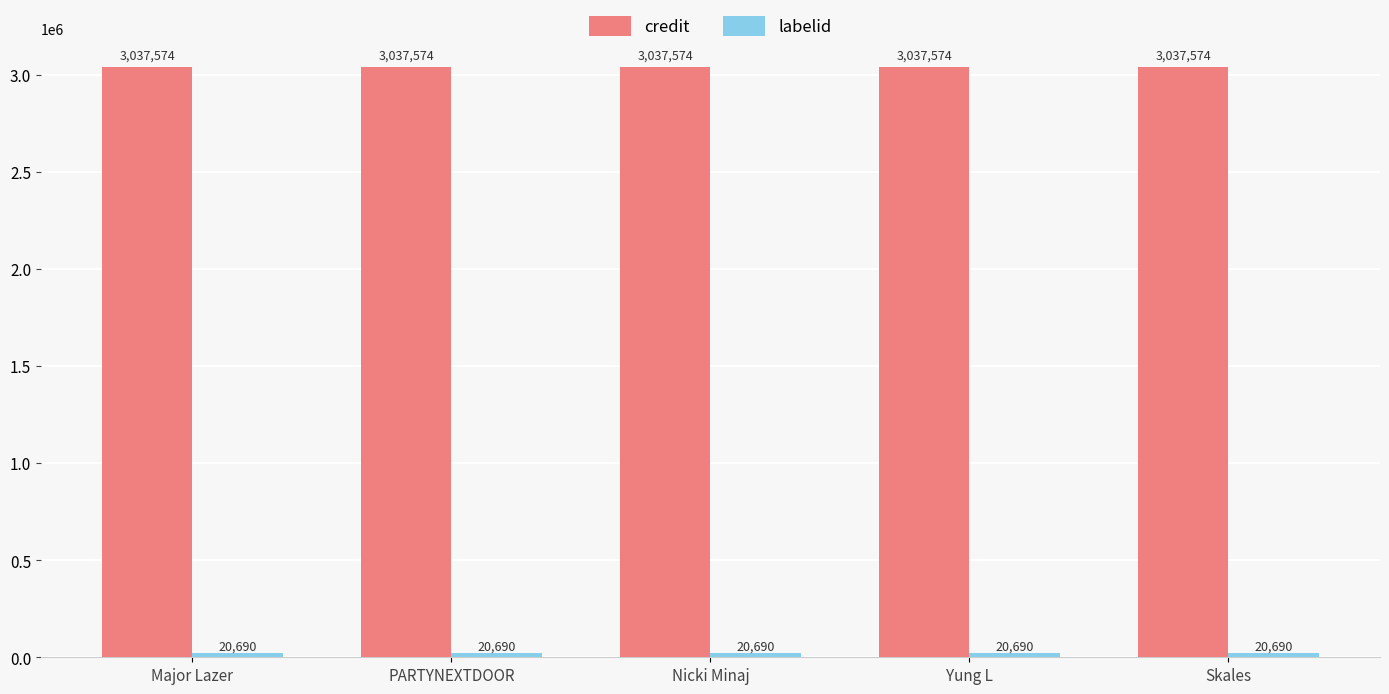

How many bars are there in each group?

2